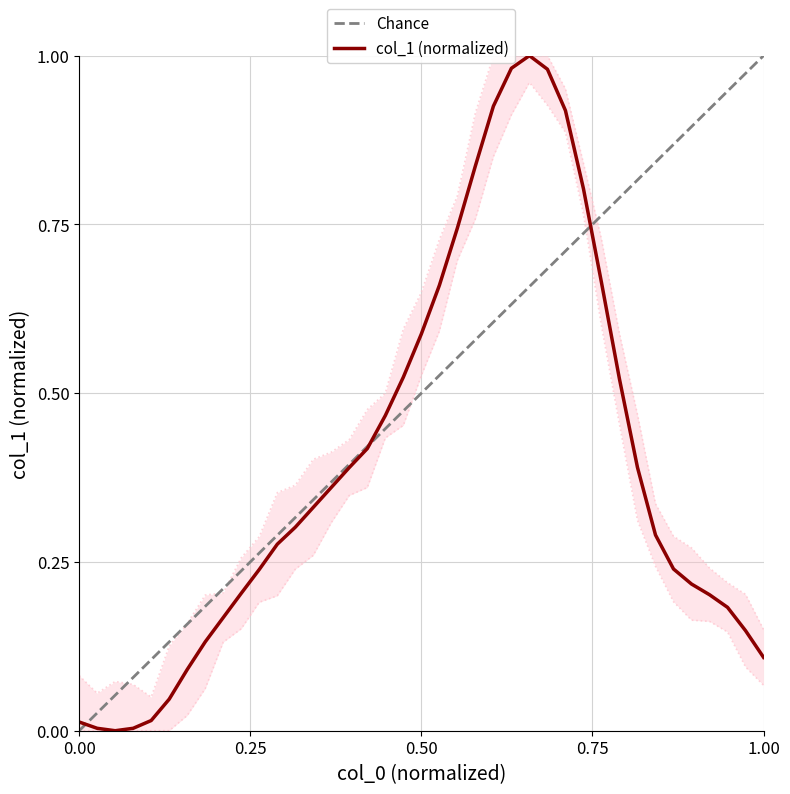

True or false: there are more than 2 points higher than both neighbors.

False